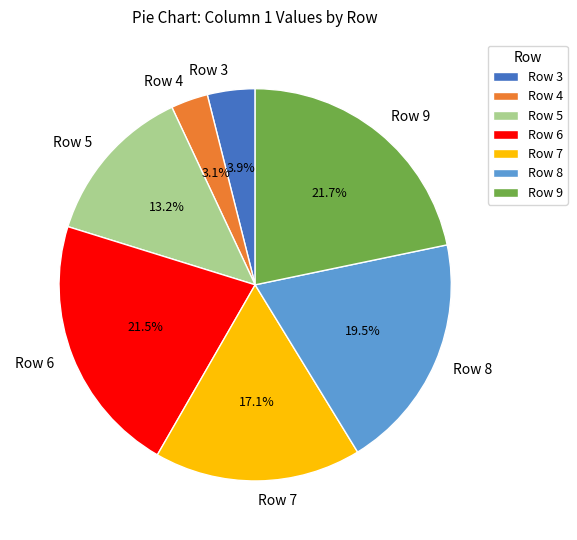

Which category has the smallest portion of the pie?

Row 4